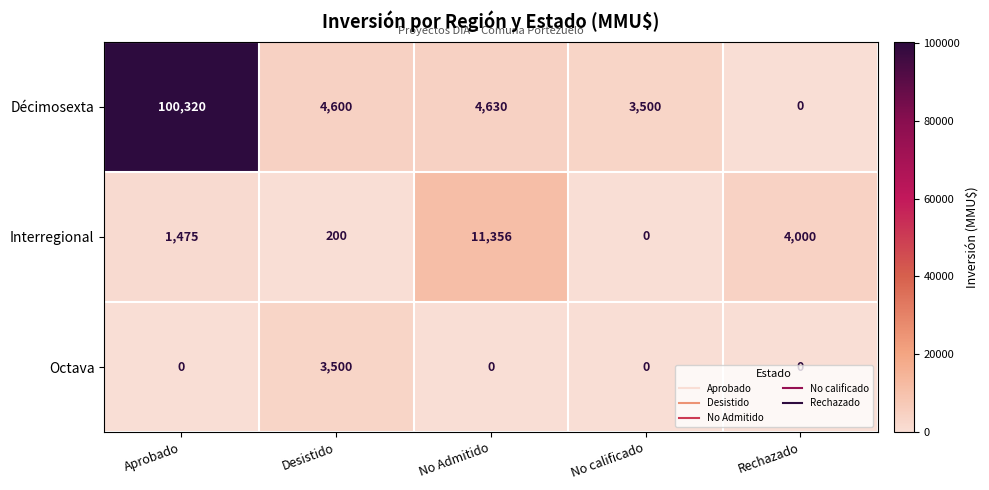

What is the difference between the highest and lowest values at Rechazado?

4000